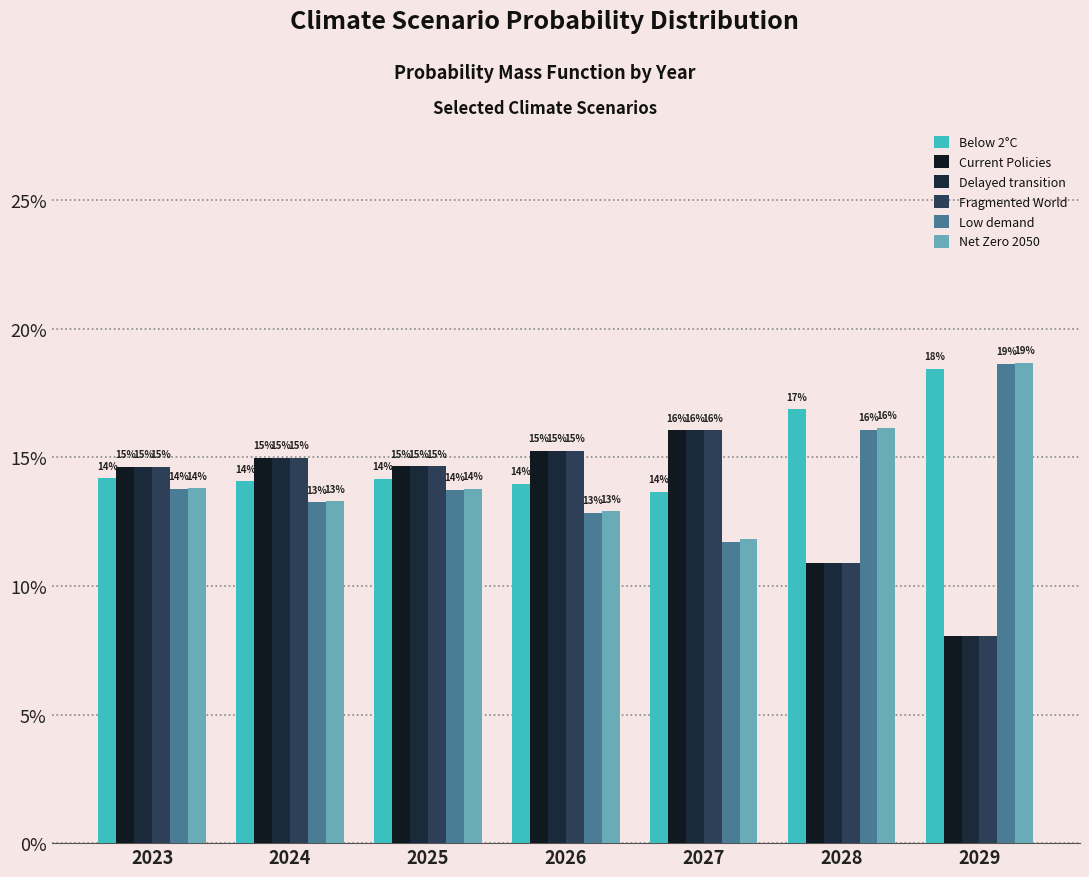

What is the maximum value shown in the chart?

0.2